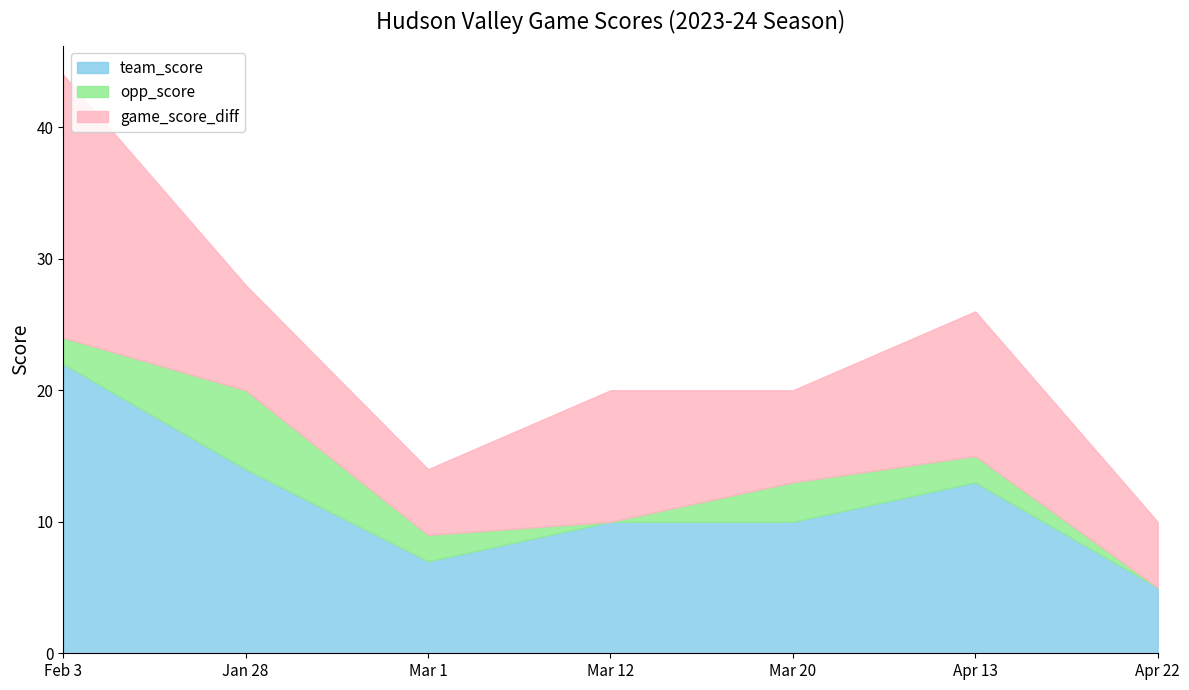

Reading left to right, extract all data points from this chart.

team_score: Feb 3=22	Jan 28=14	Mar 1=7	Mar 12=10	Mar 20=10	Apr 13=13	Apr 22=5
opp_score: Feb 3=2	Jan 28=6	Mar 1=2	Mar 12=0	Mar 20=3	Apr 13=2	Apr 22=0
game_score_diff: Feb 3=20	Jan 28=8	Mar 1=5	Mar 12=10	Mar 20=7	Apr 13=11	Apr 22=5